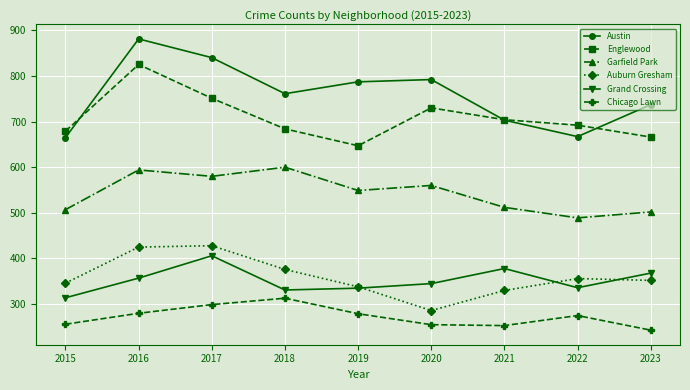

True or false: Austin has more than 0 points higher than both neighbors.

True